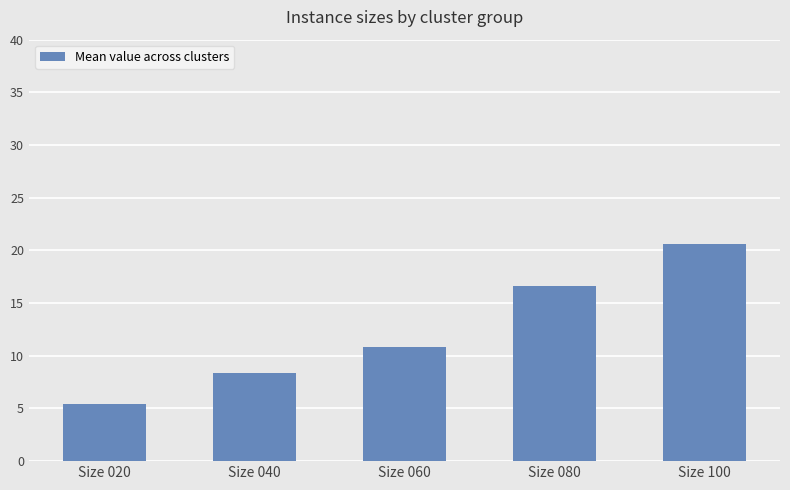

Reading right to left, transcribe all the data shown in this chart.

20.6	16.6	10.9	8.4	5.4